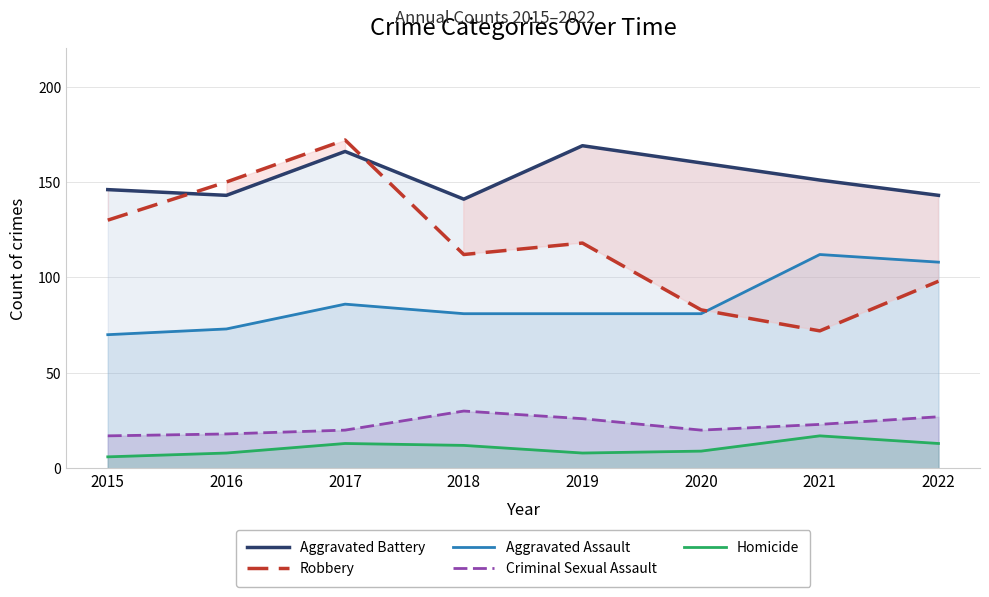

What is the value of the Homicide point at the 1st from the left?

6